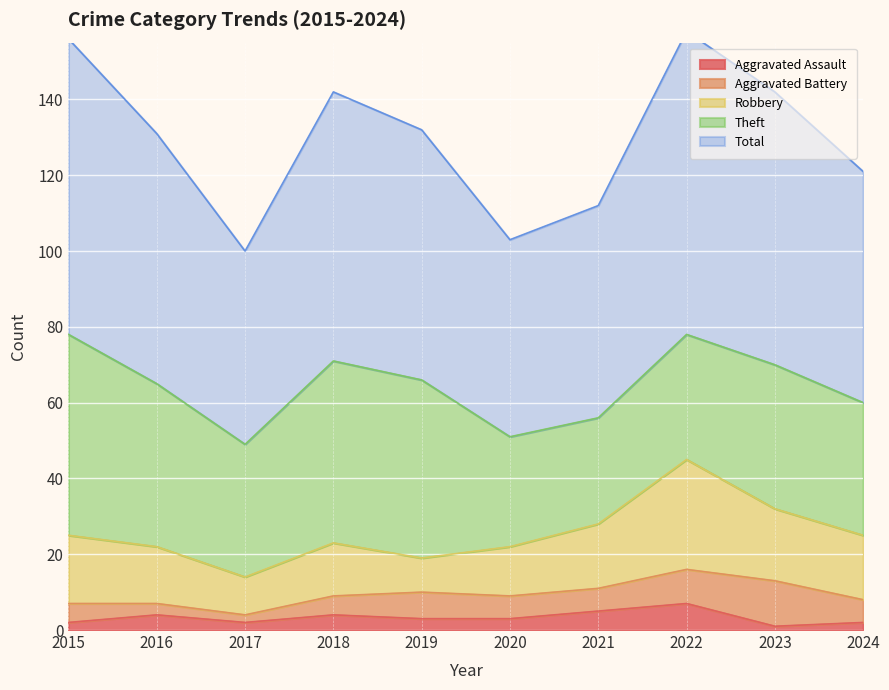

How many lines are shown in the chart?

5